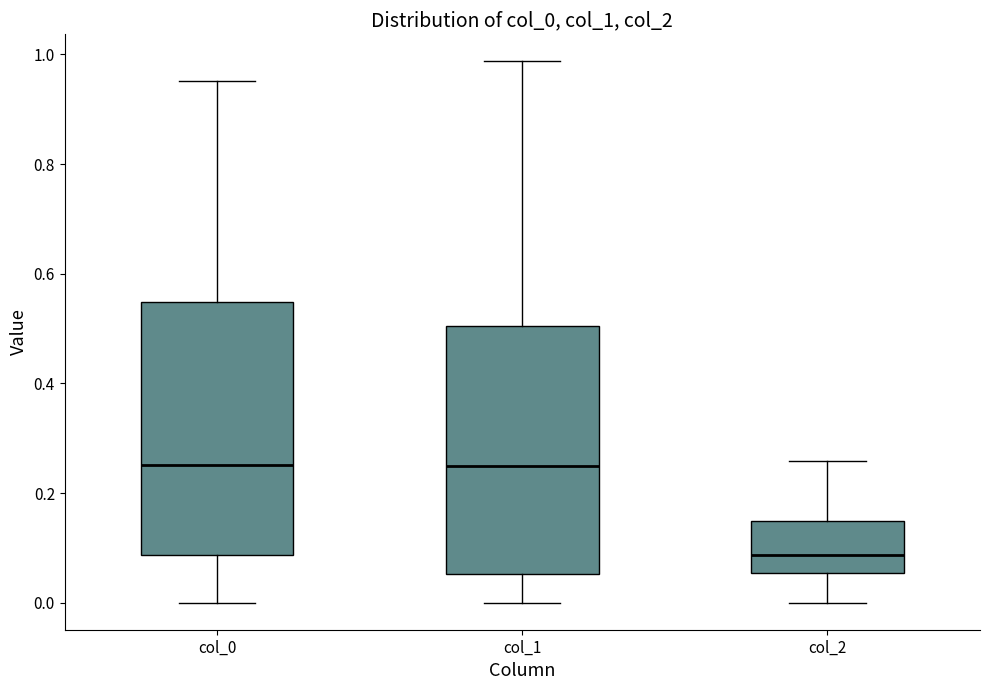

Reading left to right, transcribe this box plot: for each box, give where its median line is, the range the box spans, and where its two whiskers end, as read against the y-axis. The values are not printed on the chart, so give them approximately, as read against the axis.

col_0: median 0.26, box 0.08 to 0.54, whiskers 0.00 to 0.96
col_1: median 0.24, box 0.06 to 0.50, whiskers 0.00 to 0.98
col_2: median 0.08, box 0.06 to 0.14, whiskers 0.00 to 0.26